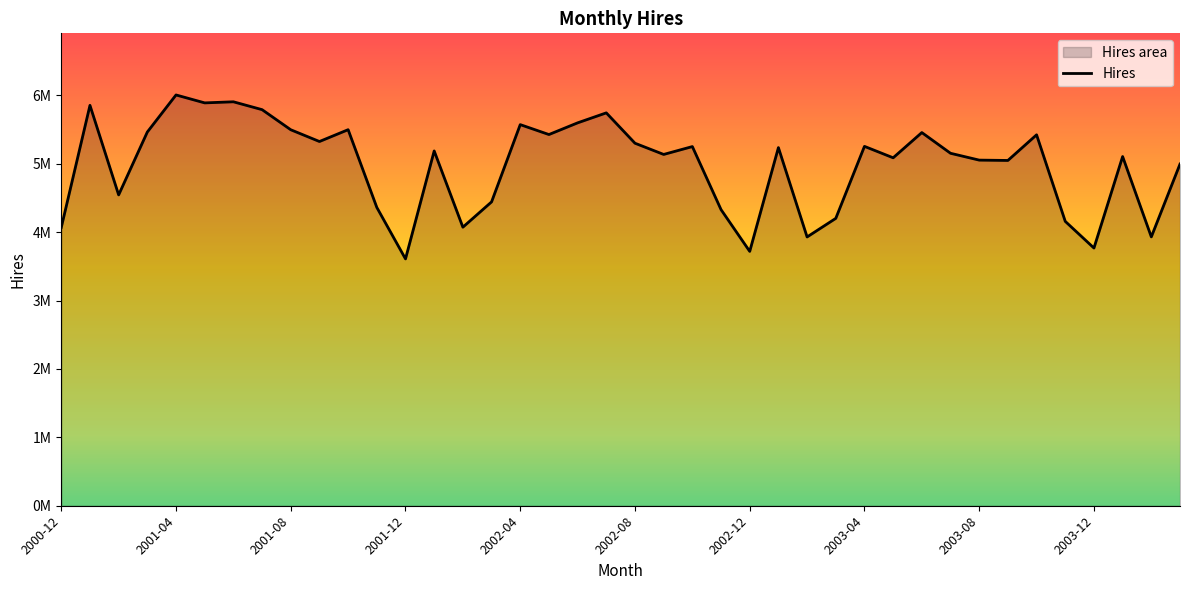

At which label does the data first exceed 5189000?

2001-01